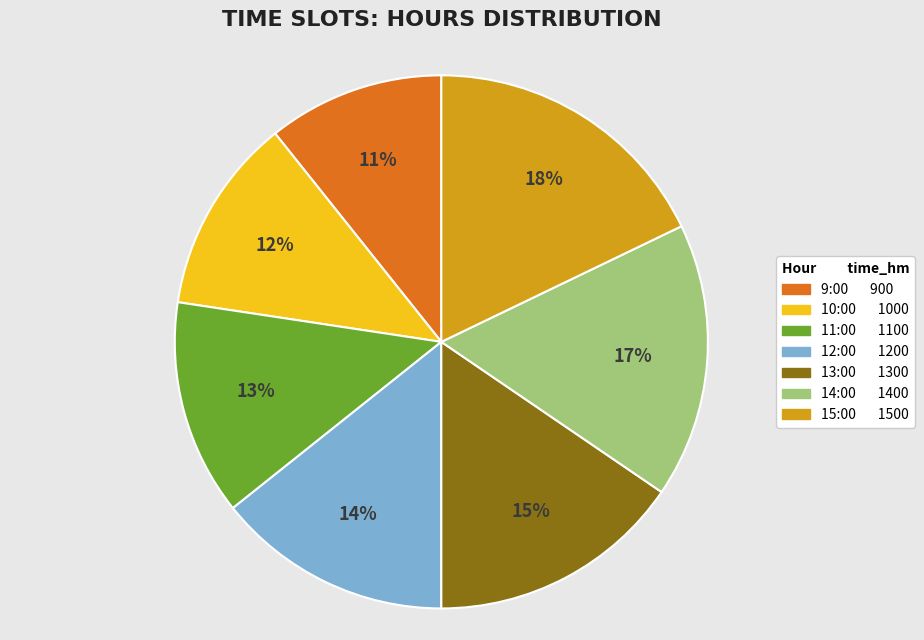

To the nearest percent, what is the average slice percentage?

14%